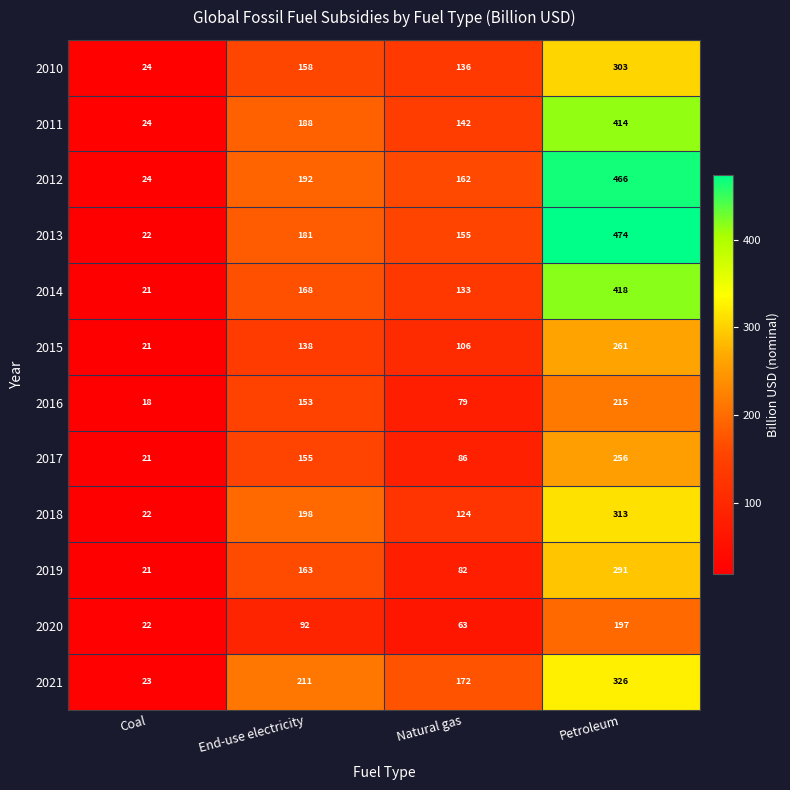

True or false: 2021 has a value of 223 at Petroleum.

False